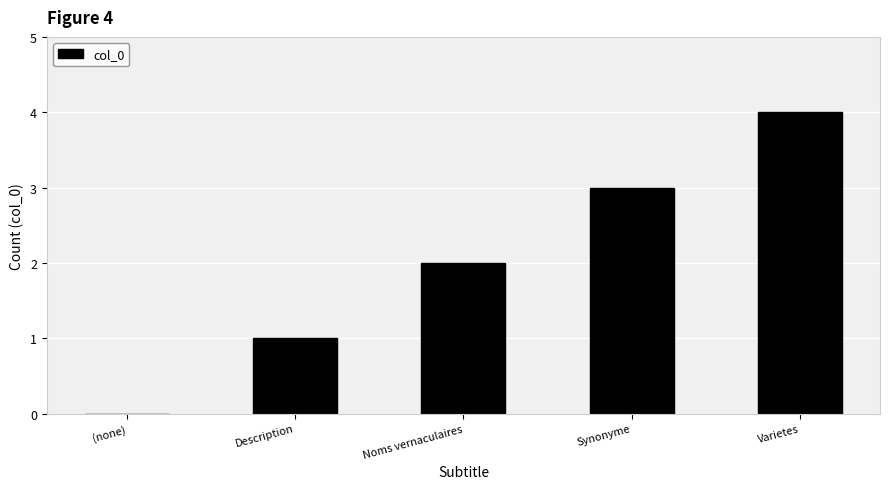

Which has a higher value, Description or Noms vernaculaires?

Noms vernaculaires